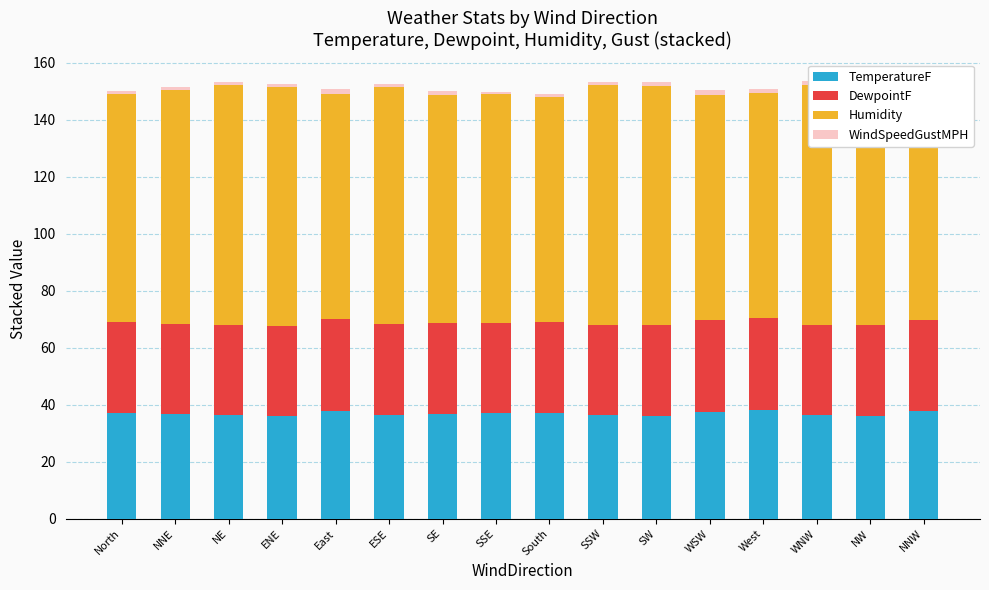

Reading left to right, transcribe all the data shown in this chart.

TemperatureF: 37.2	36.8	36.3	36.1	37.9	36.5	36.9	37.0	37.1	36.4	36.1	37.5	38.1	36.3	36.2	37.7
DewpointF: 31.8	31.6	31.7	31.5	32.1	31.9	31.8	31.8	31.8	31.6	31.8	32.2	32.2	31.8	31.7	31.9
Humidity: 80.0	82.0	84.0	84.0	79.0	83.0	80.0	80.0	79.0	84.0	84.0	79.0	79.0	84.0	84.0	80.0
WindSpeedGustMPH: 1.0	1.0	1.3	0.9	1.6	1.1	1.3	1.0	1.1	1.1	1.3	1.7	1.6	1.3	1.5	1.1